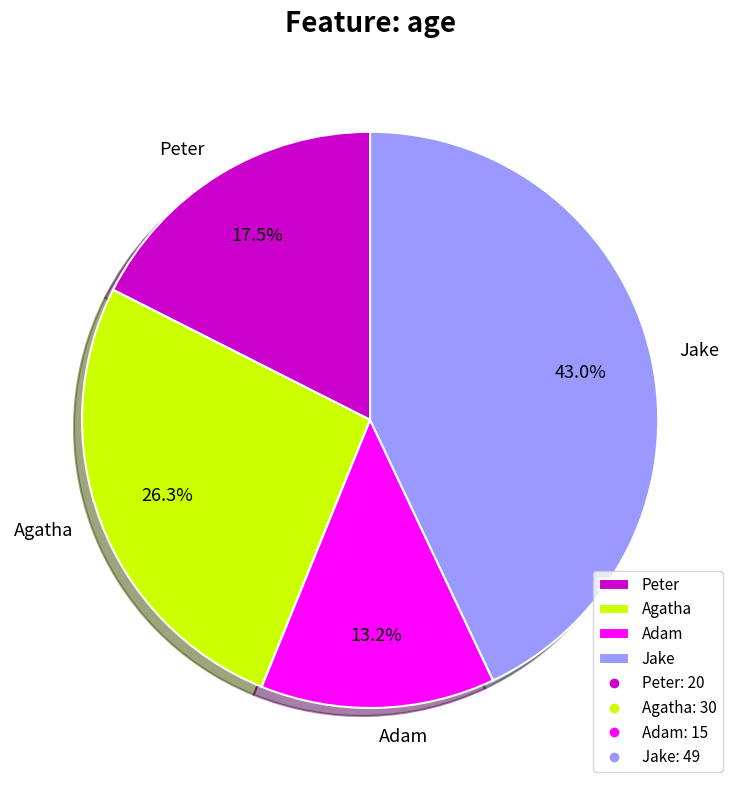

Is there any slice that represents more than half of the pie?

No